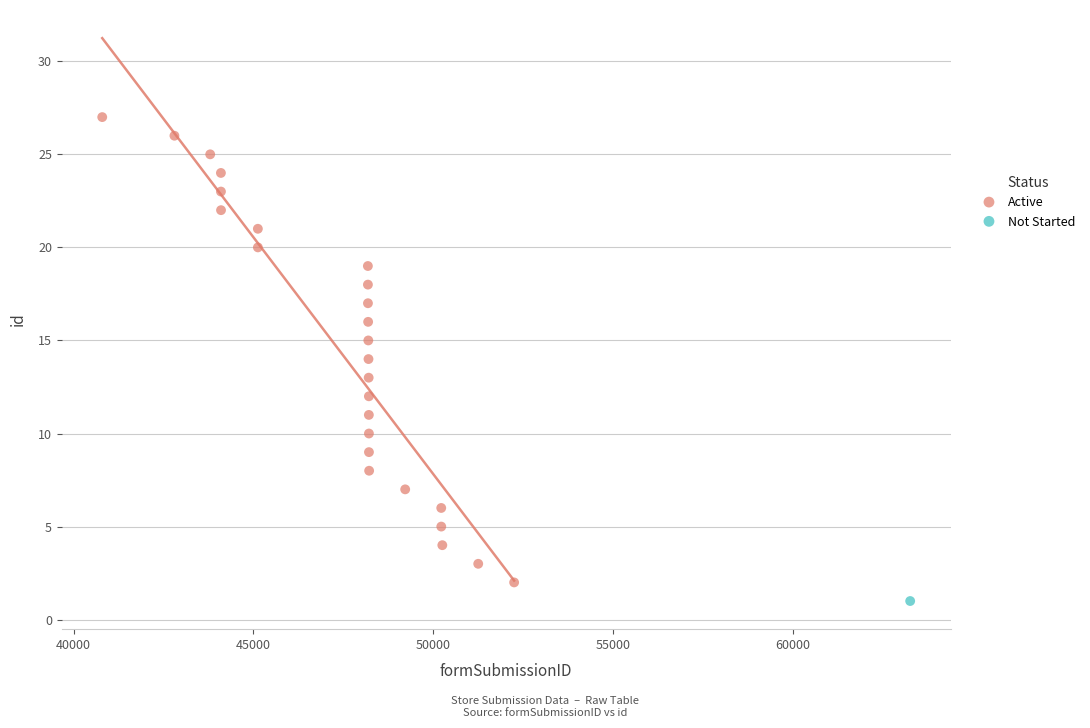

What are all the series names shown in the legend?

Active, Not Started